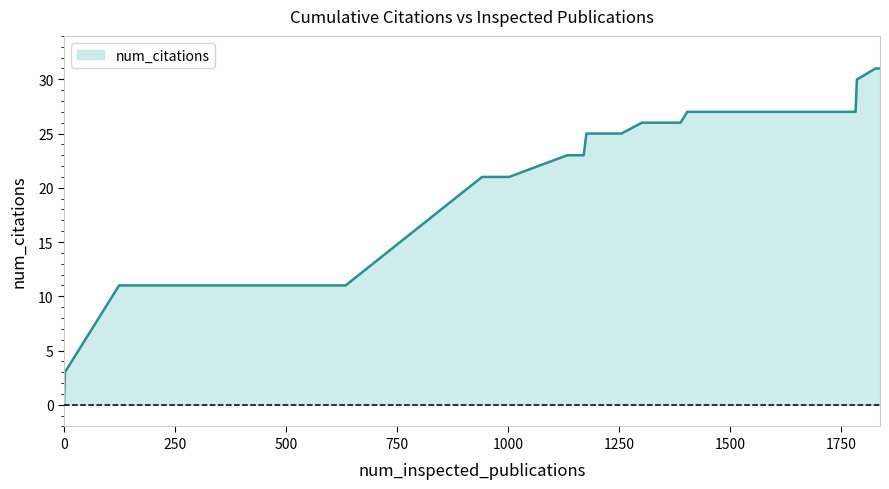

What is the difference between the maximum and minimum values?

31